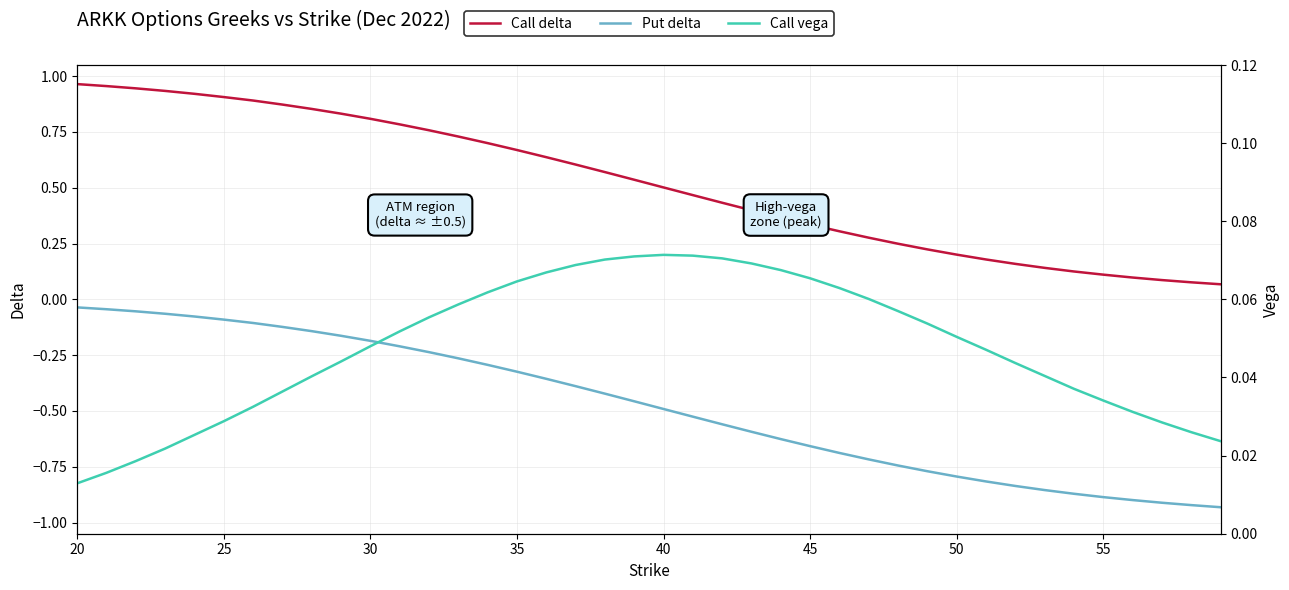

How many lines are shown in the chart?

3